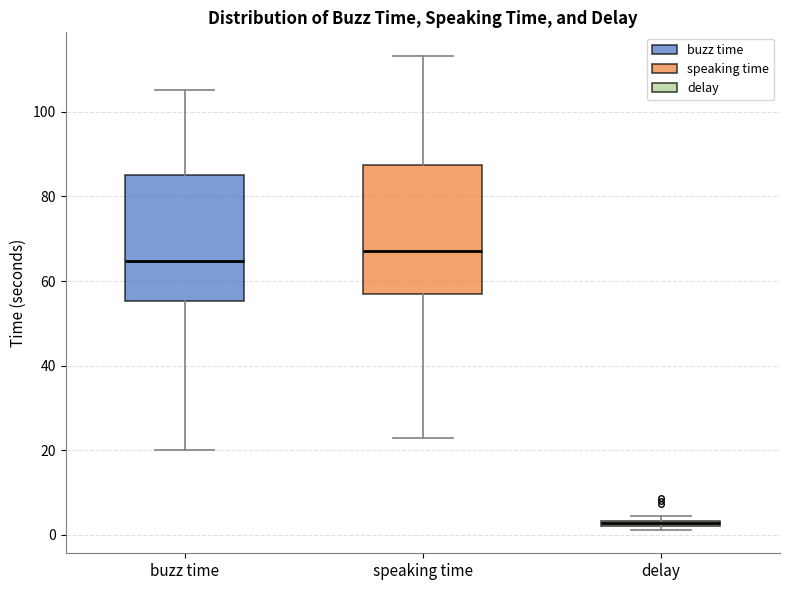

Where is the upper edge of the box for speaking time on the y-axis? The values are not printed on the chart, so give them approximately, as read against the axis.

88